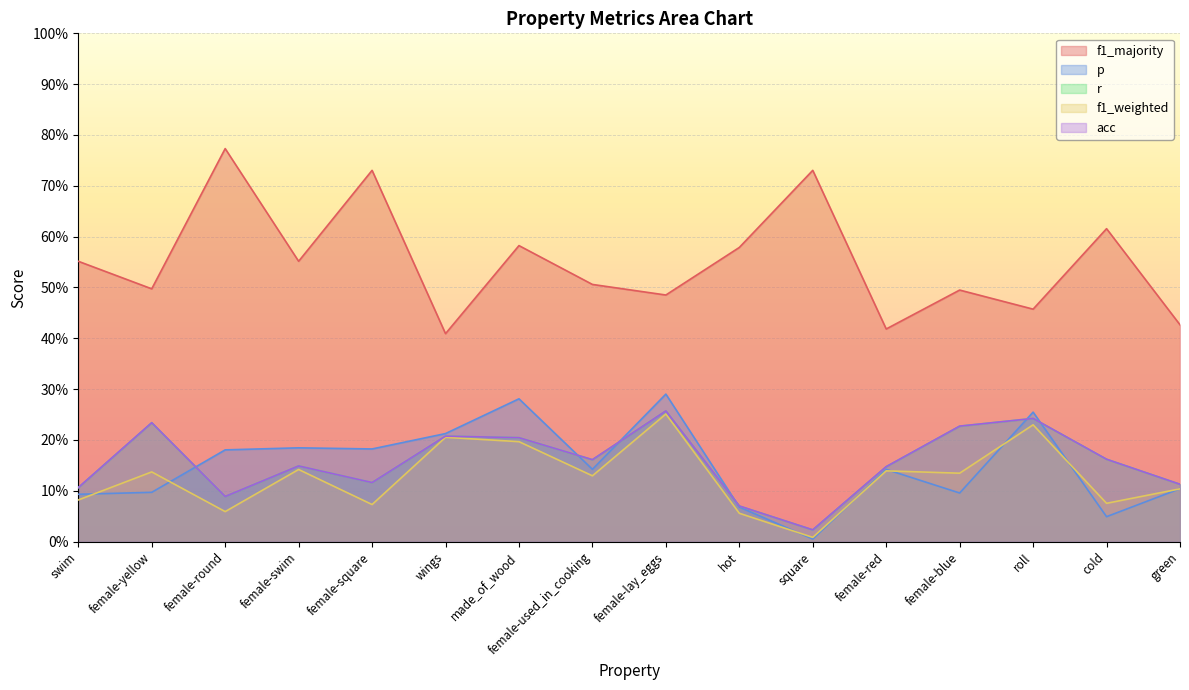

Rank the series at female-swim from highest to lowest value.

f1_majority, p, r, acc, f1_weighted